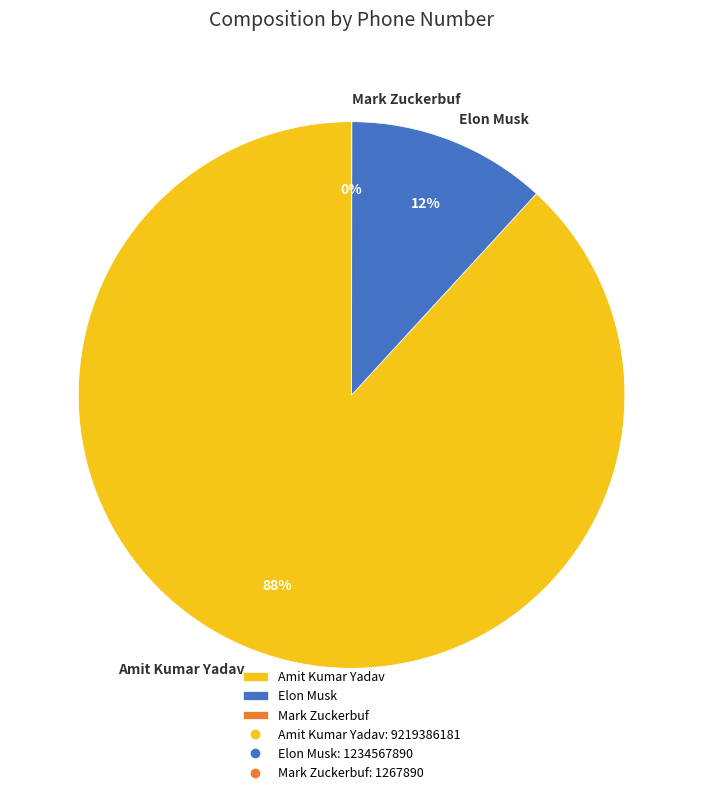

To the nearest percent, what portion does Elon Musk represent?

12%